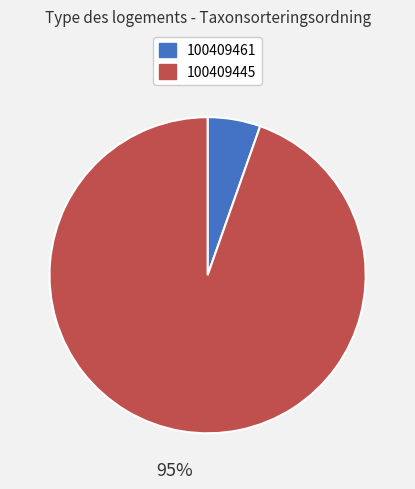

Is there a majority slice in this chart?

Yes